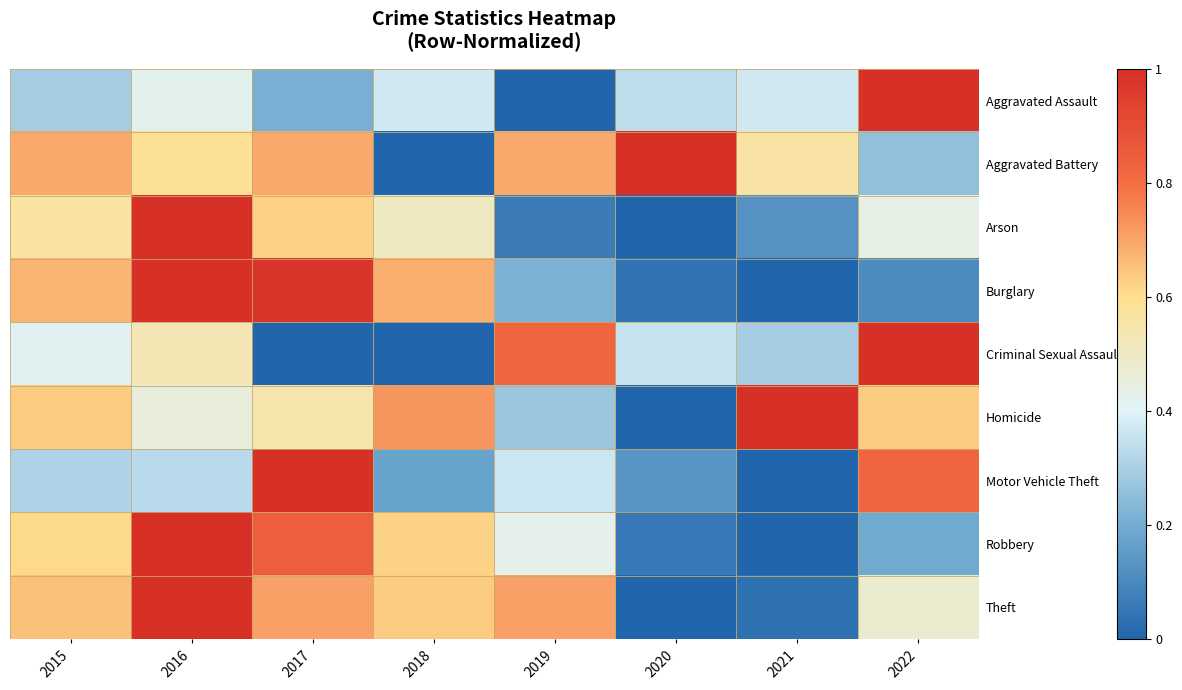

Which label corresponds to the smallest value in the chart?

2019